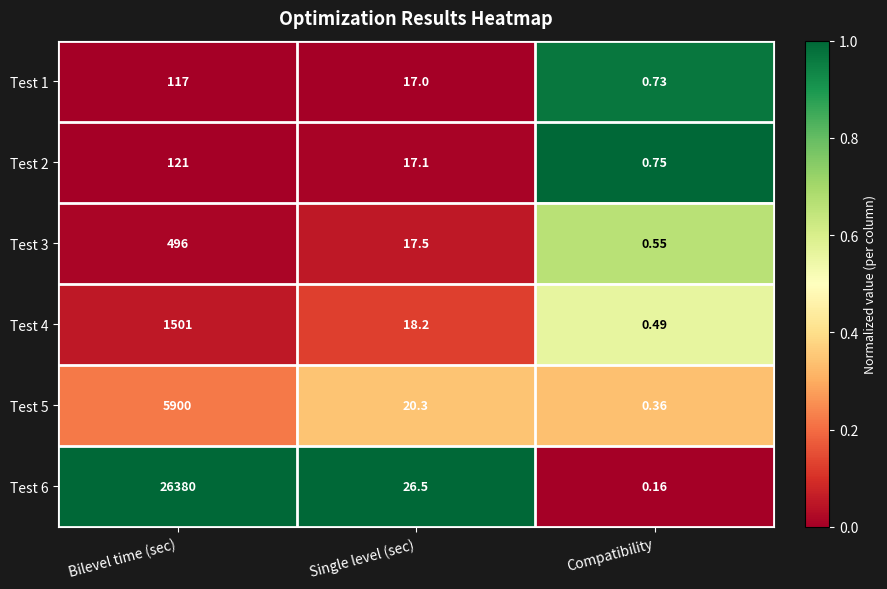

At which category does the chart reach its minimum across all series?

Compatibility